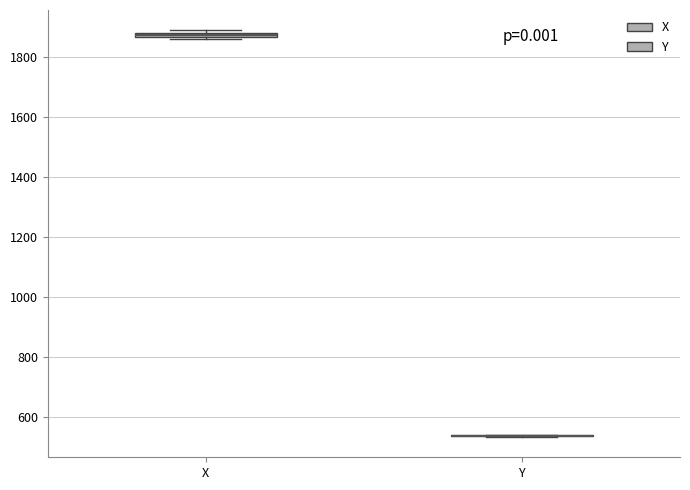

Where is the lower edge of the box for X on the y-axis? The values are not printed on the chart, so give them approximately, as read against the axis.

1860